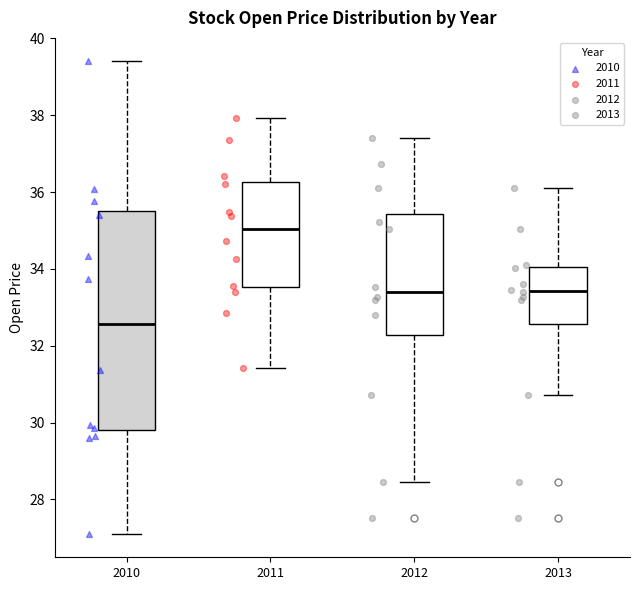

Reading left to right, transcribe this box plot: for each box, give where its median line is, the range the box spans, and where its two whiskers end, as read against the y-axis. The values are not printed on the chart, so give them approximately, as read against the axis.

2010: median 32.6, box 29.8 to 35.6, whiskers 27.2 to 39.4
2011: median 35.0, box 33.6 to 36.2, whiskers 31.4 to 38.0
2012: median 33.4, box 32.2 to 35.4, whiskers 28.4 to 37.4
2013: median 33.4, box 32.6 to 34.0, whiskers 30.8 to 36.2